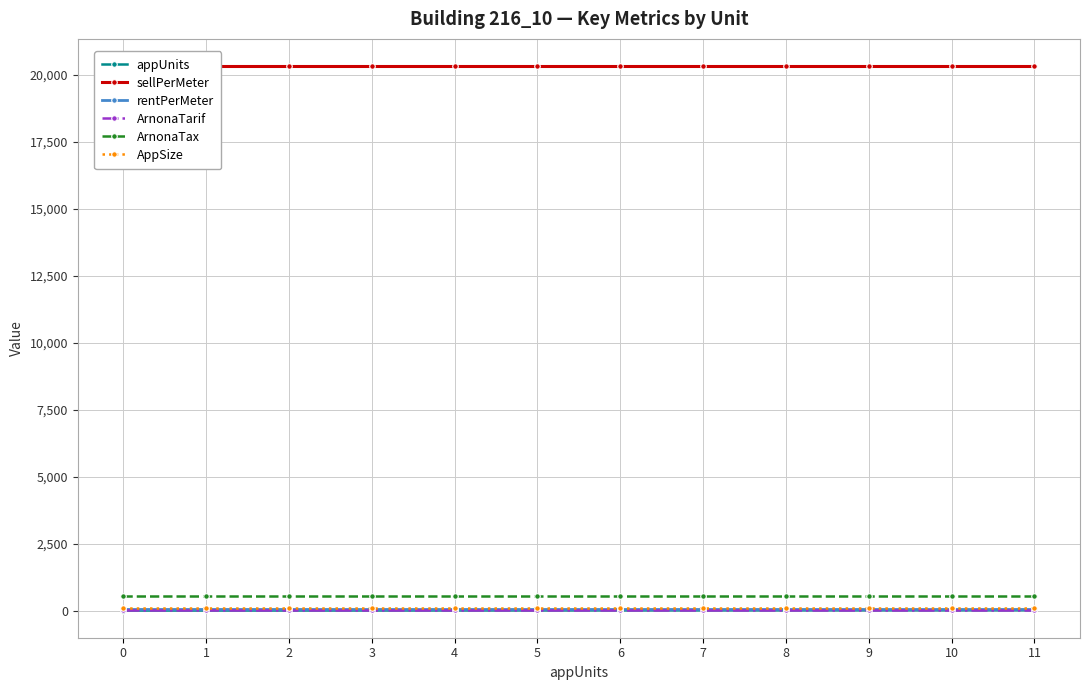

What are all the series names shown in the legend?

appUnits, sellPerMeter, rentPerMeter, ArnonaTarif, ArnonaTax, AppSize